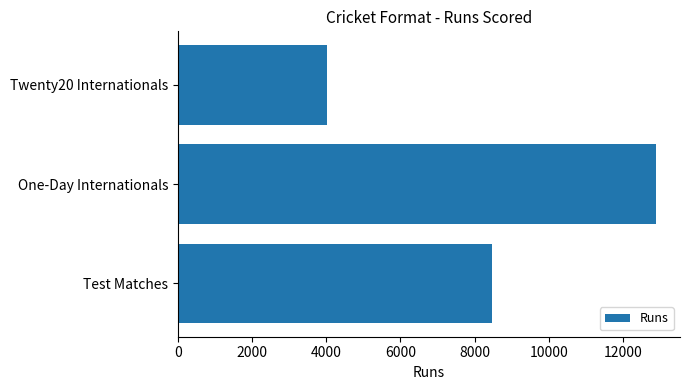

Which has a higher value, One-Day Internationals or Twenty20 Internationals?

One-Day Internationals